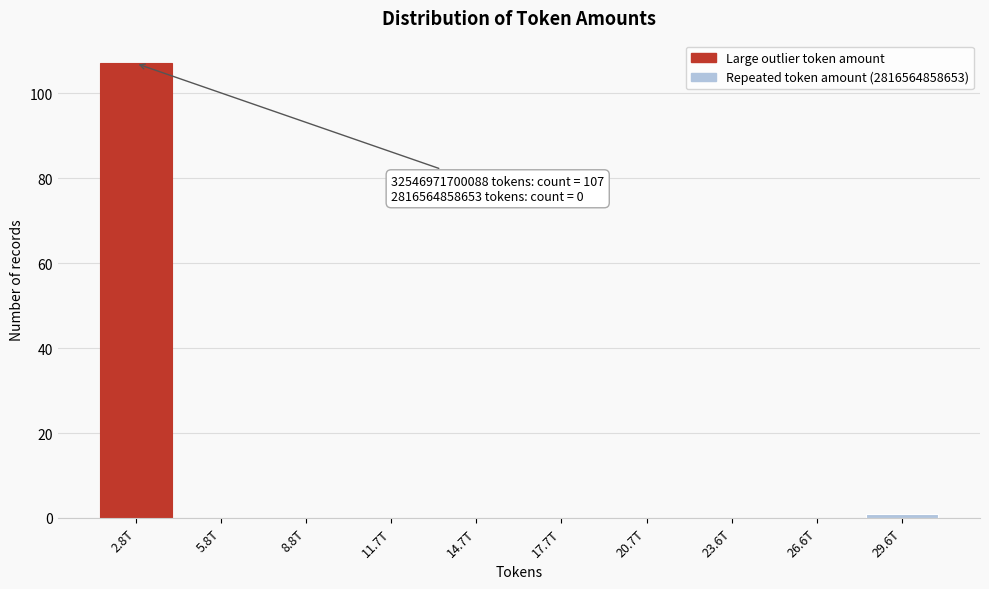

Reading left to right, list all the values displayed in this chart.

2.8T=107	5.8T=0	8.8T=0	11.7T=0	14.7T=0	17.7T=0	20.7T=0	23.6T=0	26.6T=0	29.6T=1